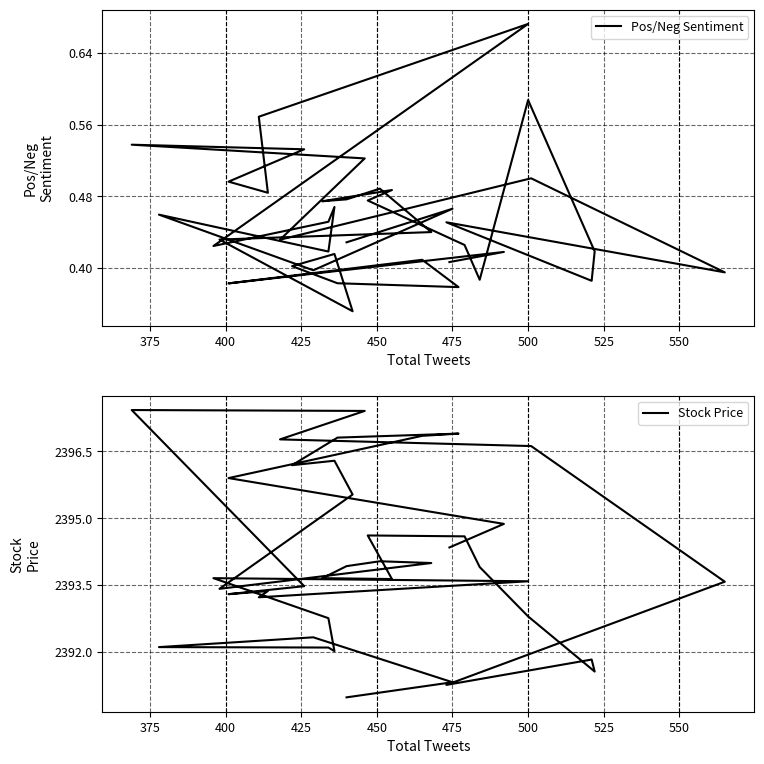

True or false: Pos/Neg Sentiment and Stock Price intersect in this chart.

False